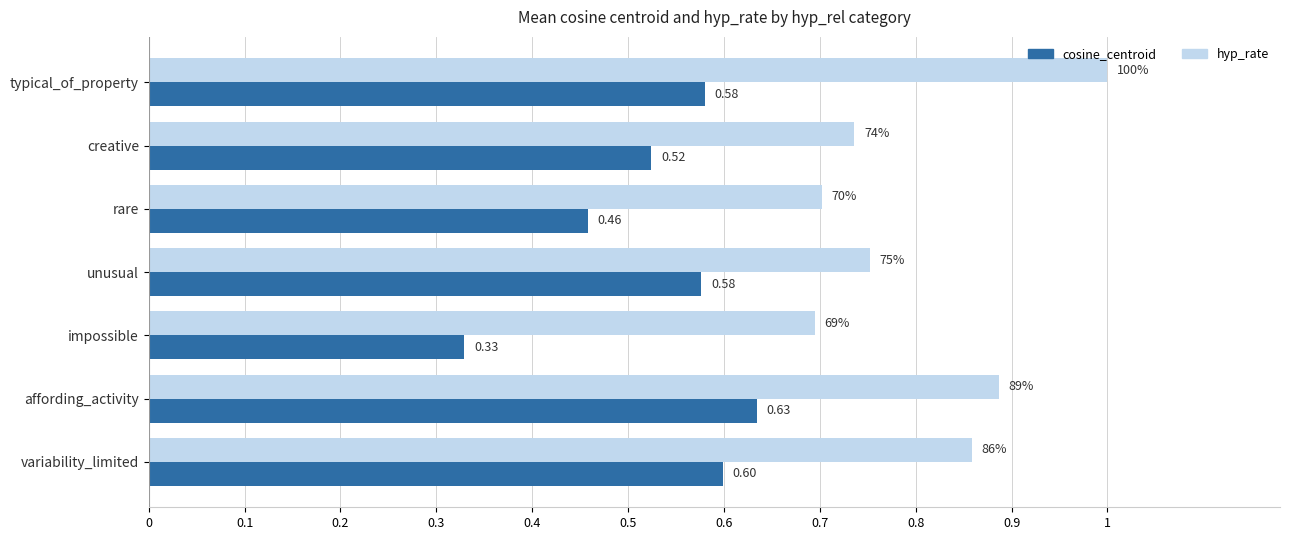

Rank the series at typical_of_property from highest to lowest value.

hyp_rate, cosine_centroid